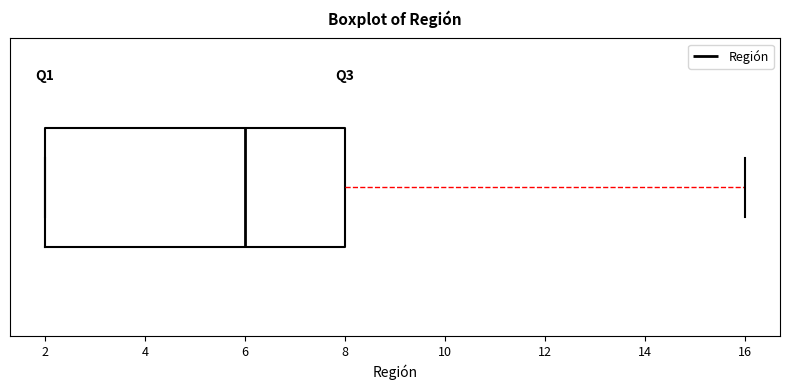

Transcribe this box plot: give where the median line is, the range the box spans, and where the two whiskers end, as read against the x-axis. The values are not printed on the chart, so give them approximately, as read against the axis.

median 6, box 2 to 8, whiskers 2 to 16